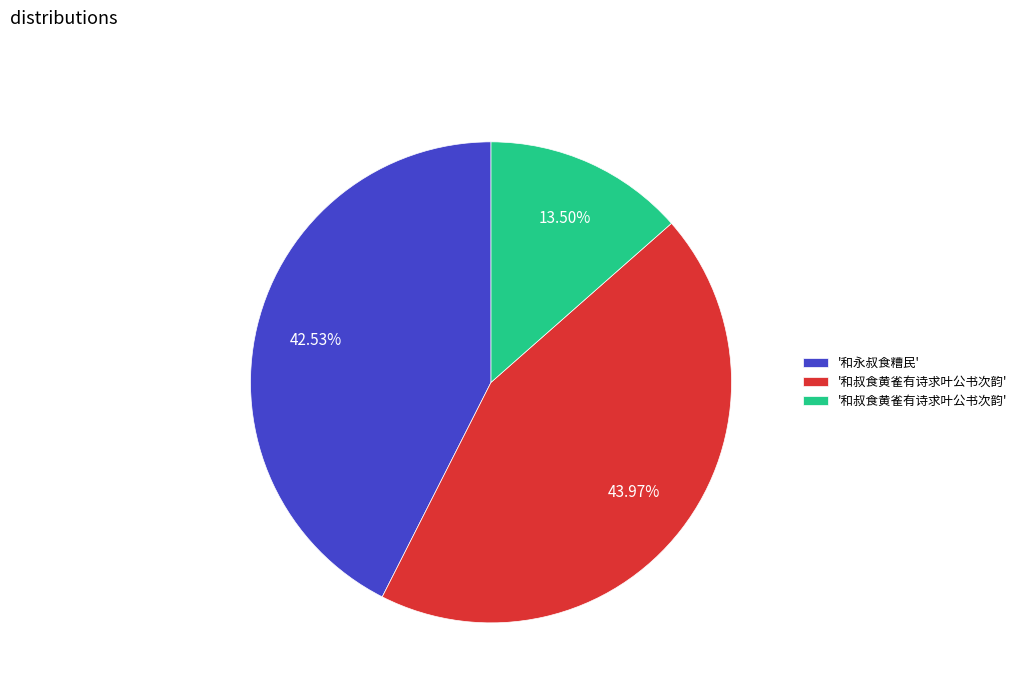

Is there a majority slice in this chart?

No